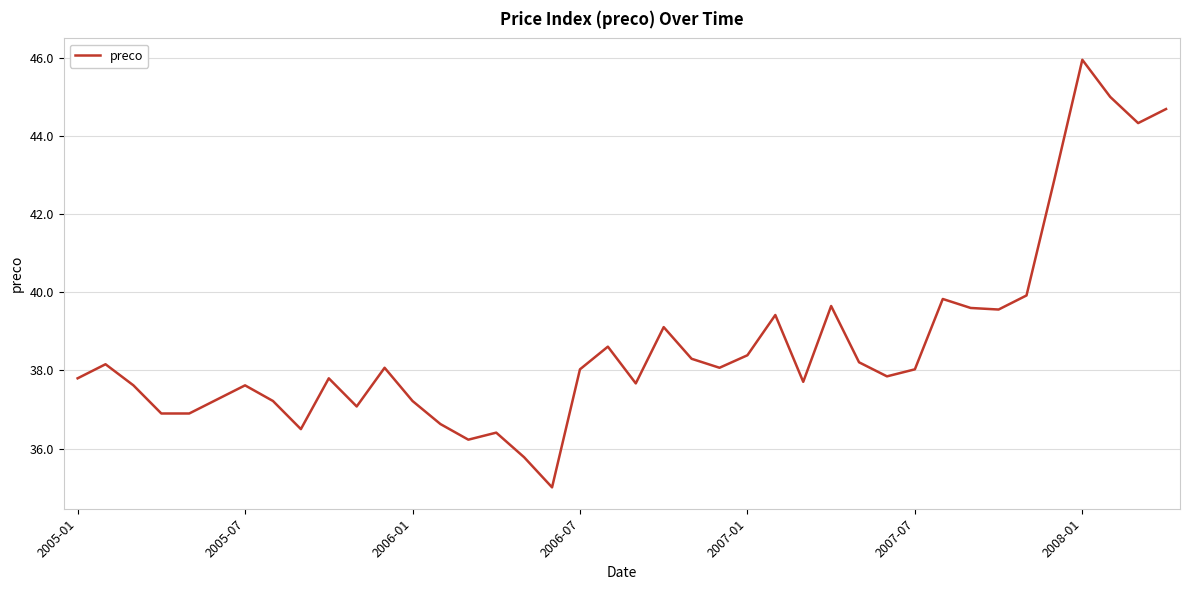

What is the difference between the maximum and minimum values?

10.9